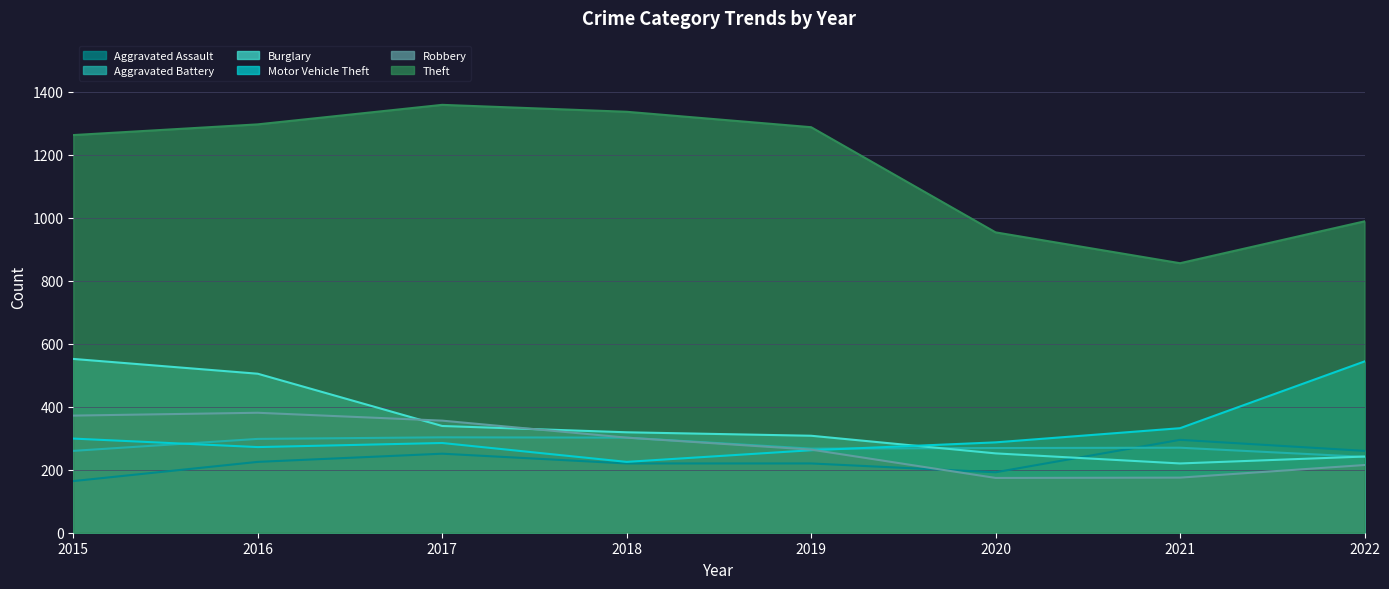

At 2018, list the series in order from largest to smallest.

Theft, Burglary, Aggravated Battery, Robbery, Motor Vehicle Theft, Aggravated Assault